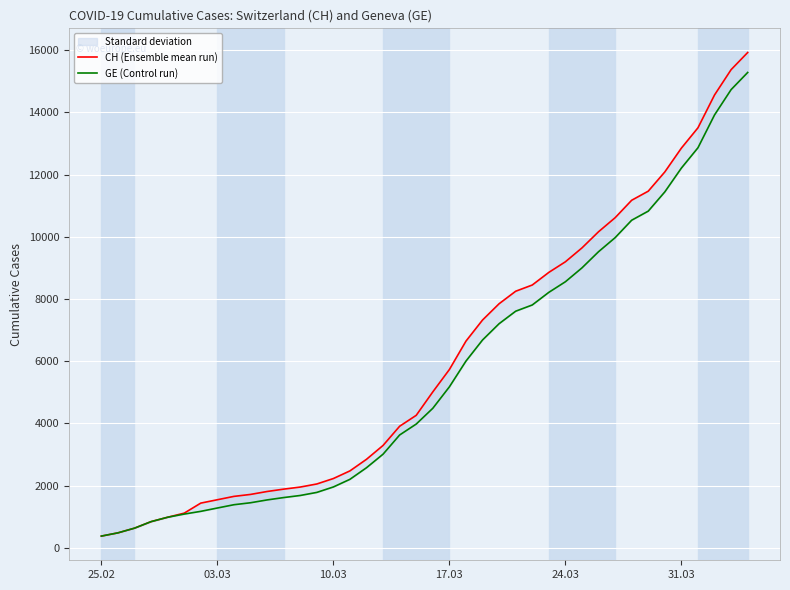

Reading left to right, transcribe all the data shown in this chart.

CH (Ensemble mean run): 375	479	630	840	981	1113	1436	1544	1652	1715	1809	1885	1952	2051	2226	2472	2845	3291	3908	4259	5012	5731	6644	7323	7847	8249	8449	8855	9196	9642	10162	10613	11175	11467	12086	12852	13505	14561	15375	15926
GE (Control run): 375	479	630	840	981	1083	1171	1278	1384	1447	1538	1614	1681	1780	1955	2201	2574	3010	3627	3978	4485	5174	6002	6681	7205	7607	7807	8213	8554	9000	9520	9971	10533	10825	11444	12210	12863	13919	14733	15284